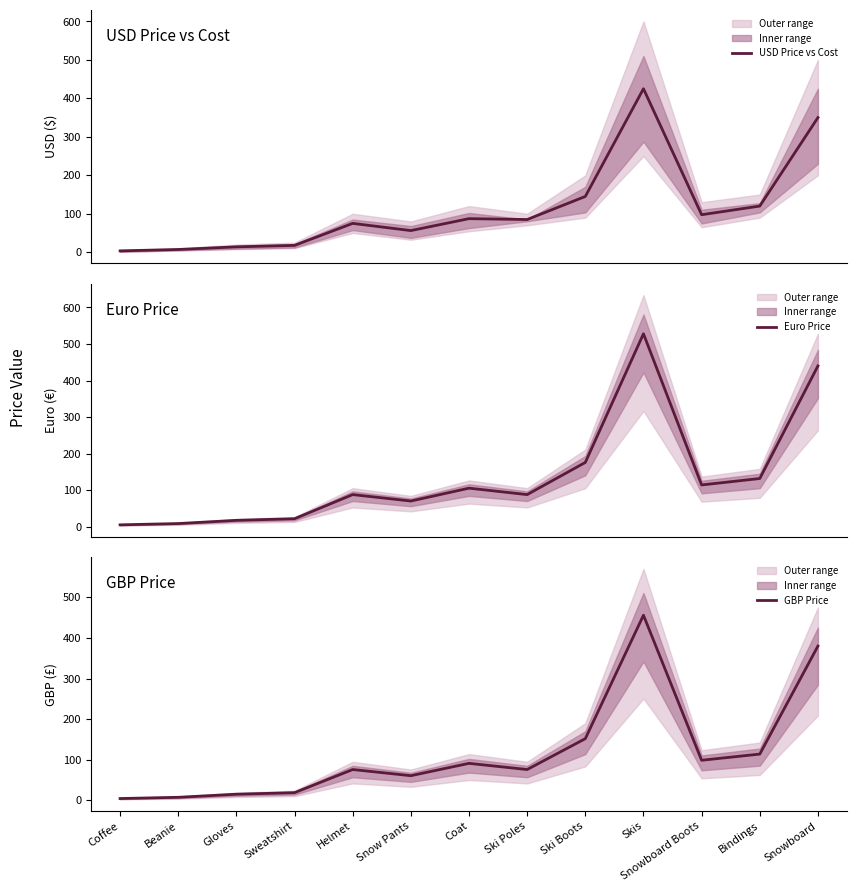

How many lines are shown in the chart?

3